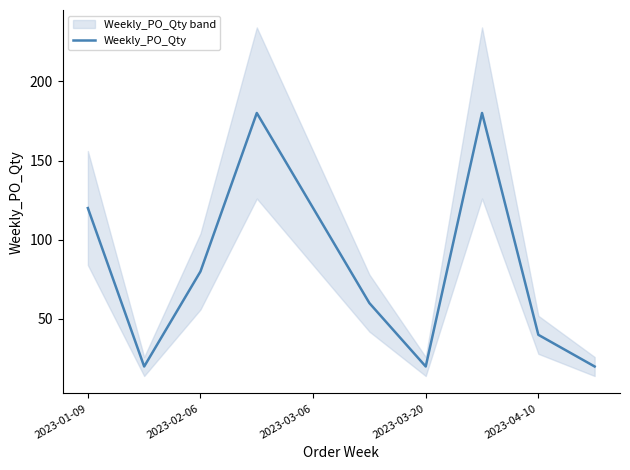

What is the value of the 2nd point from the left?

20